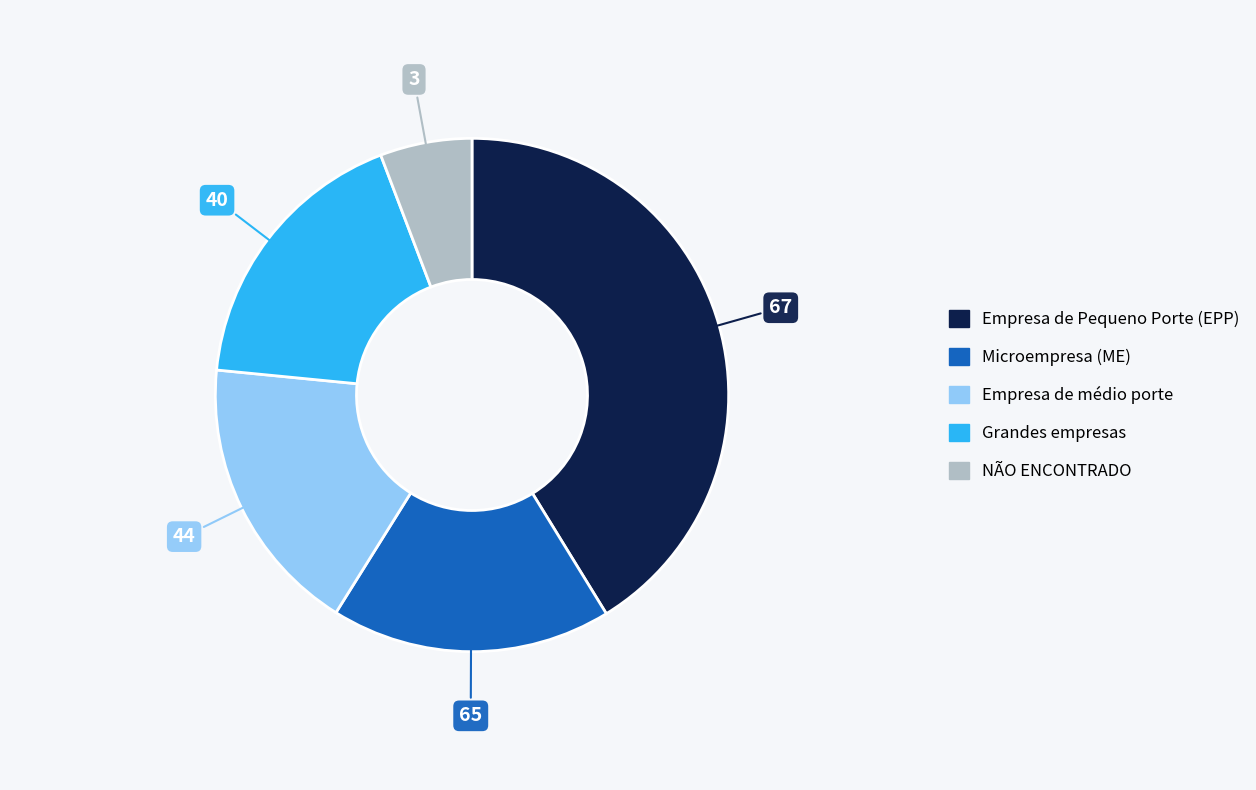

Is there a majority slice in this chart?

No